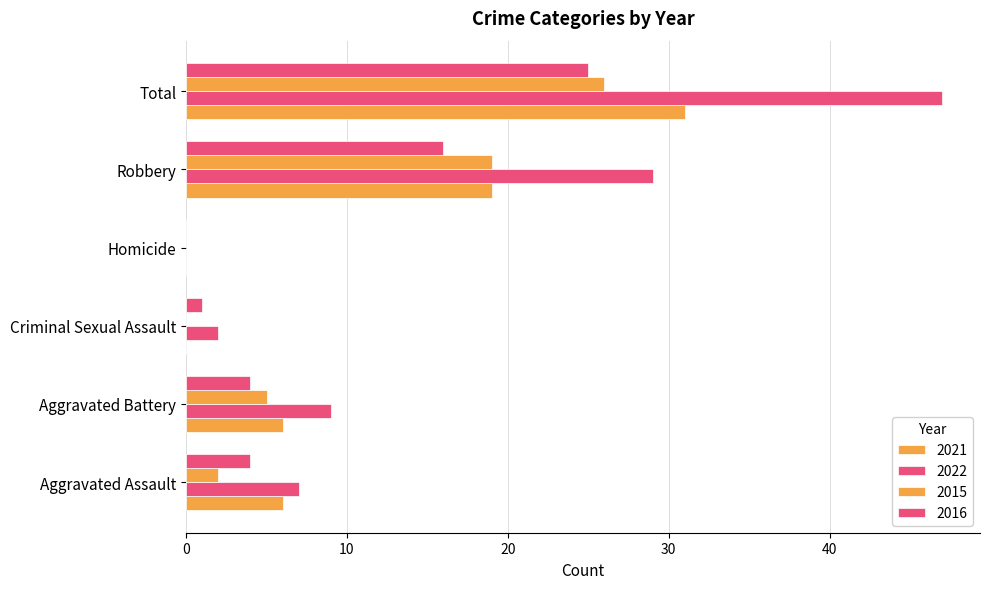

How many series are shown in this chart?

4